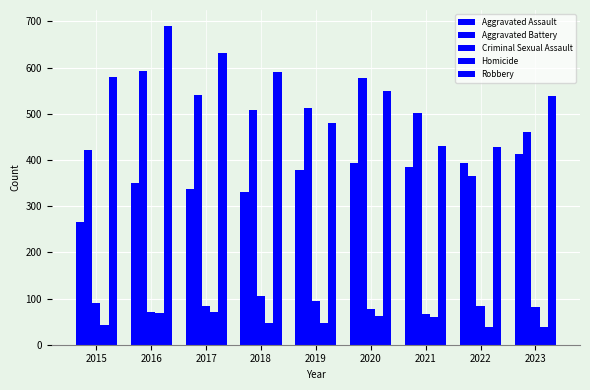

Where does the Criminal Sexual Assault series first go above 83?

2015